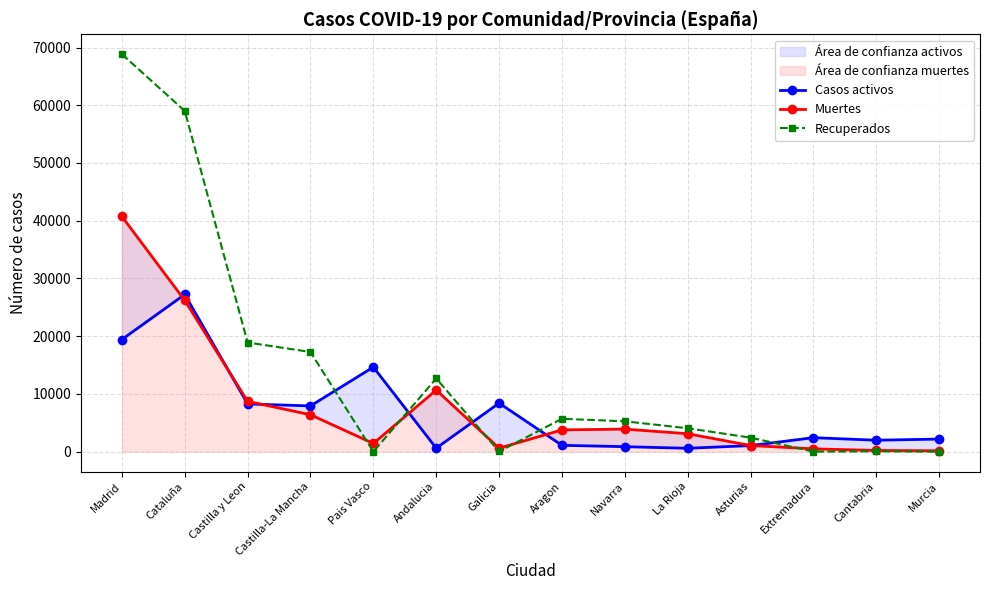

Is it true that Casos activos equals 13168 at Castilla y Leon?

False